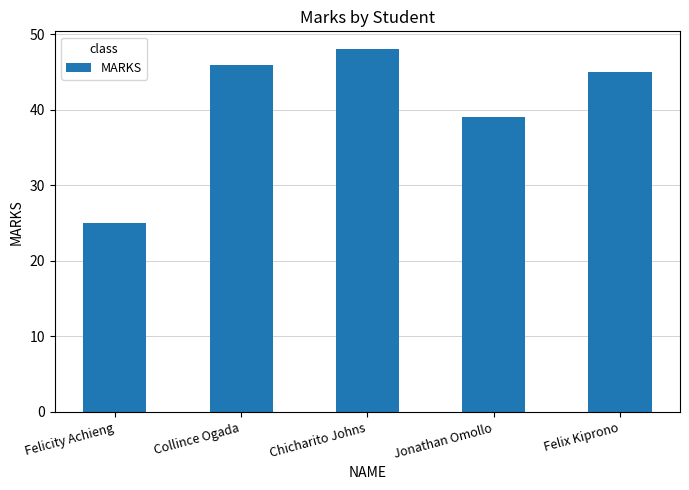

What is the sum of all values?

203